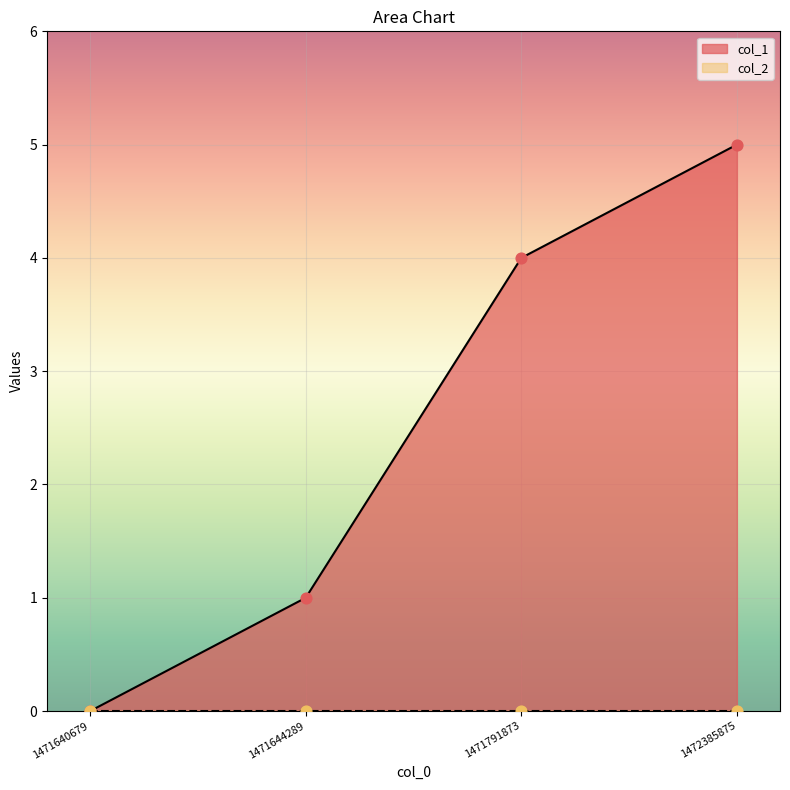

What is the change in value from 1471640679 to 1471791873?

+4